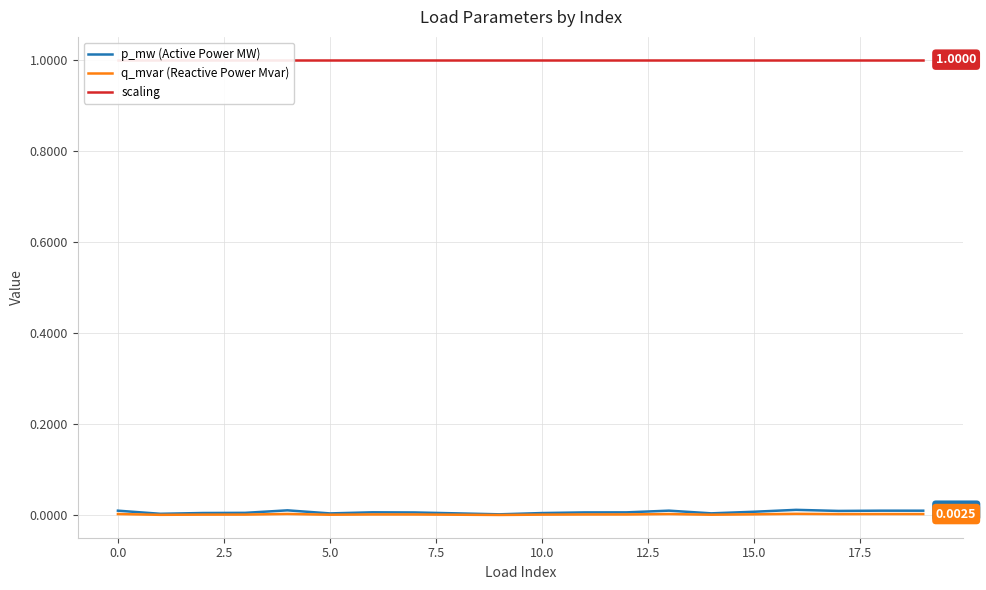

Is the value of q_mvar (Reactive Power Mvar) at 2.5 greater than the value of scaling at 12?

No